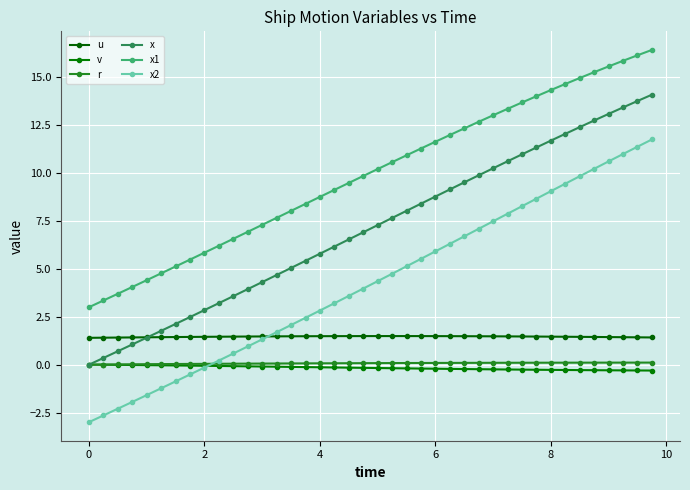

What is the value of the x point at the 26th from the left?

9.1